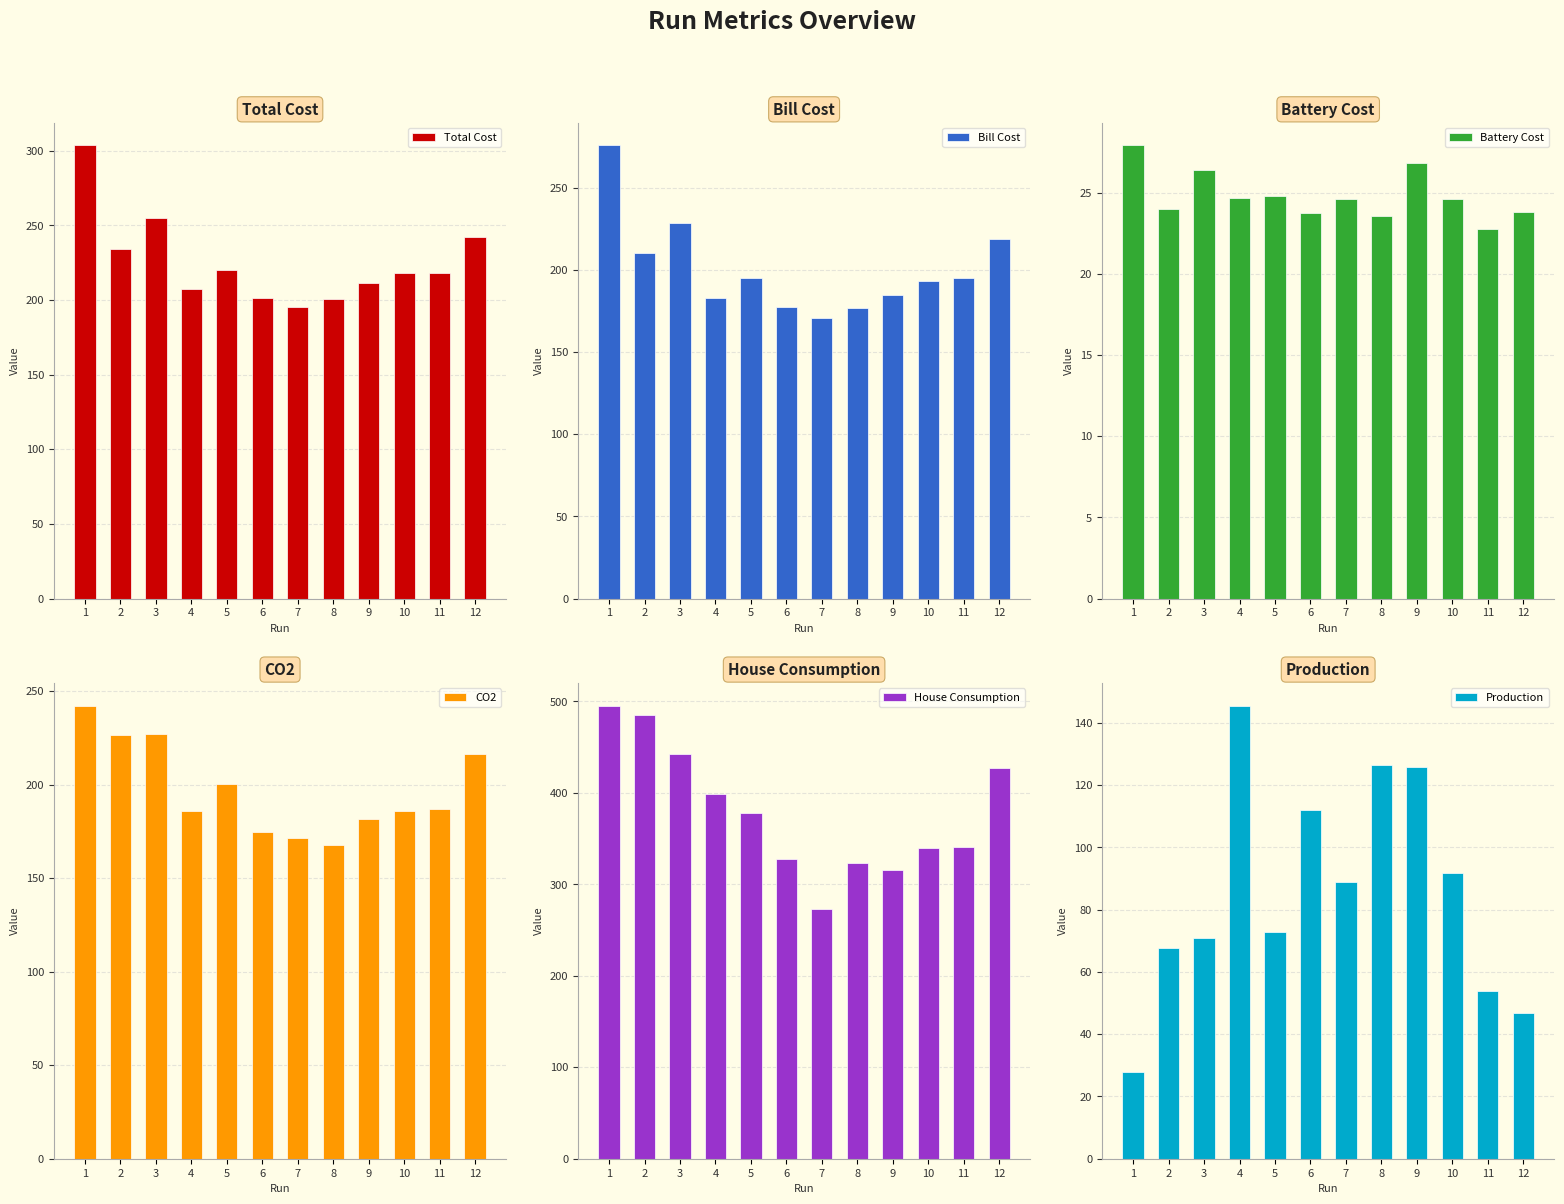

How many values in the House Consumption series are below 377?

6